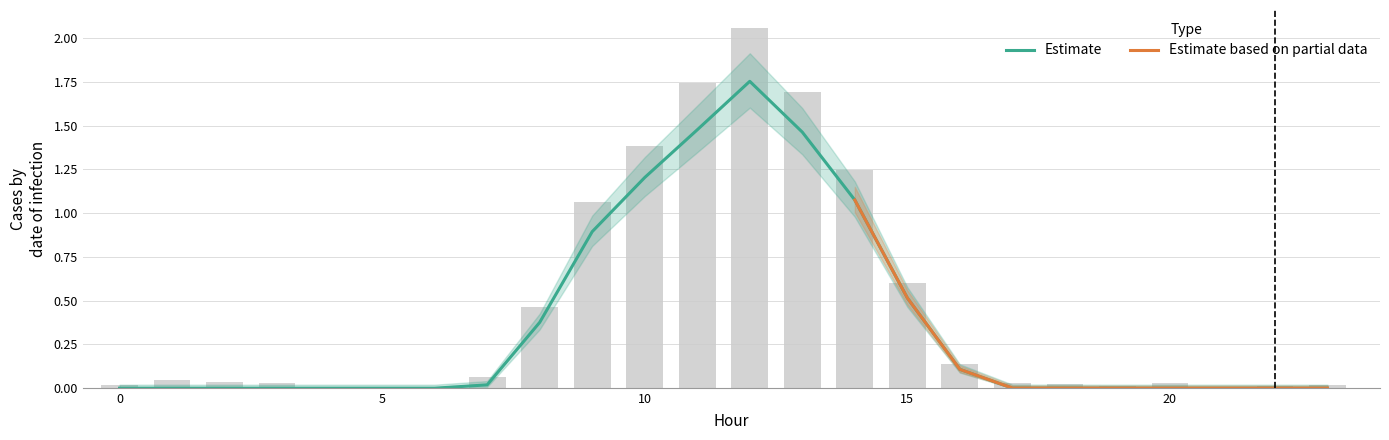

At how many categories does at least one series exceed 1?

6